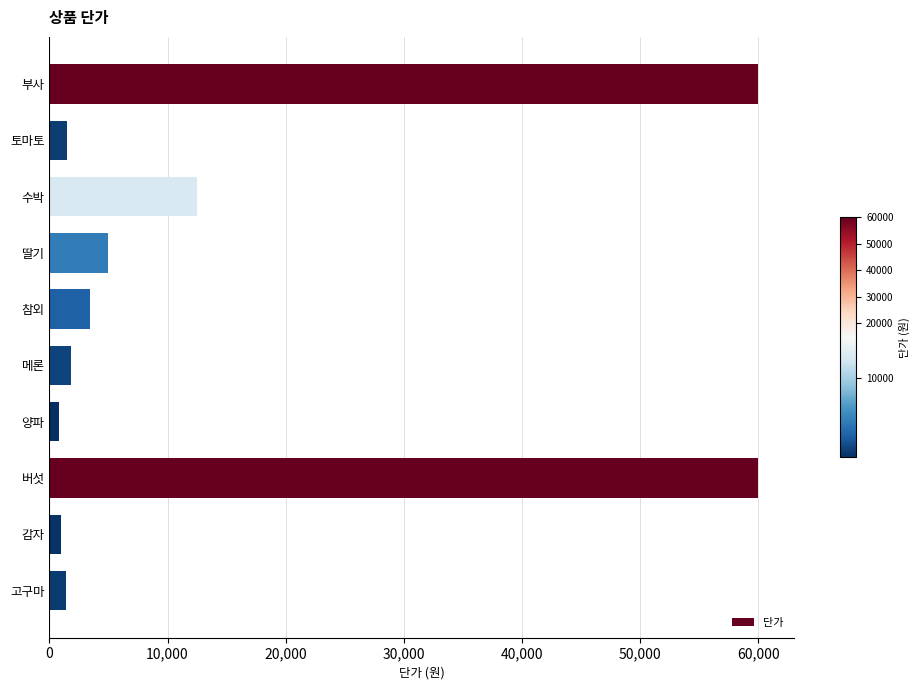

What is the average value?

14736